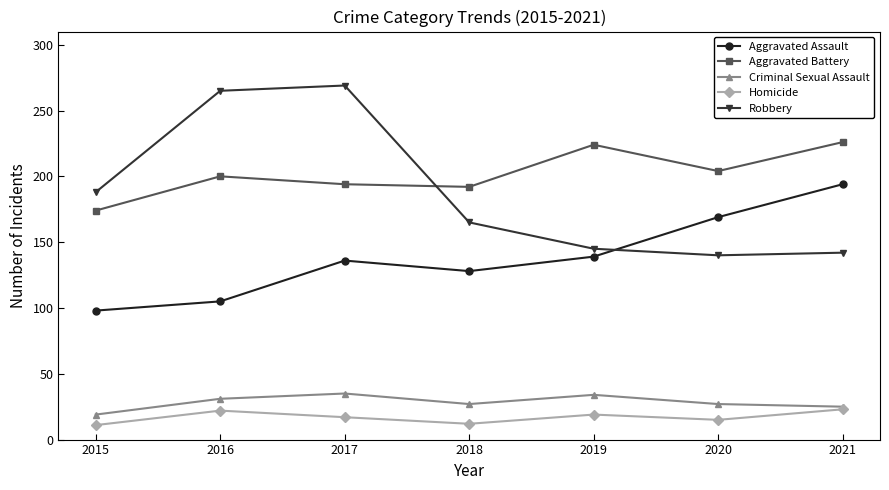

At which label does Aggravated Assault reach its minimum?

2015